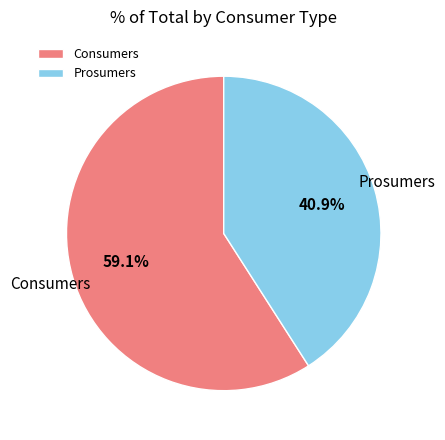

Is the sum of Consumers and Prosumers greater than half?

Yes